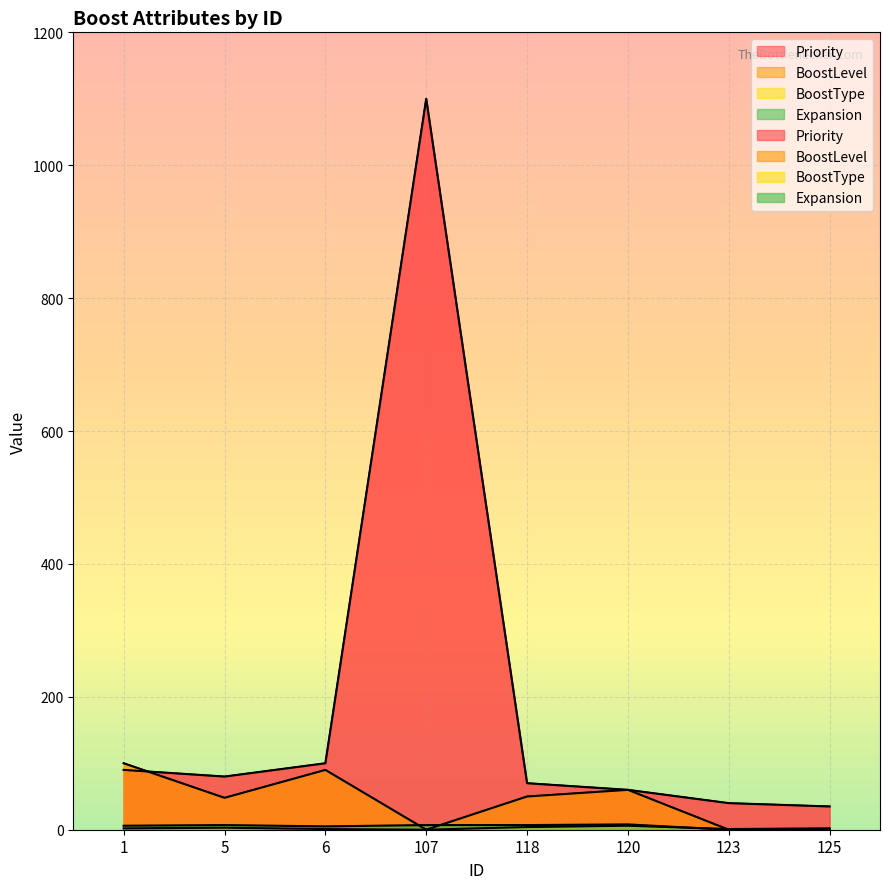

The BoostType series shows 2 at 123. True or false?

False